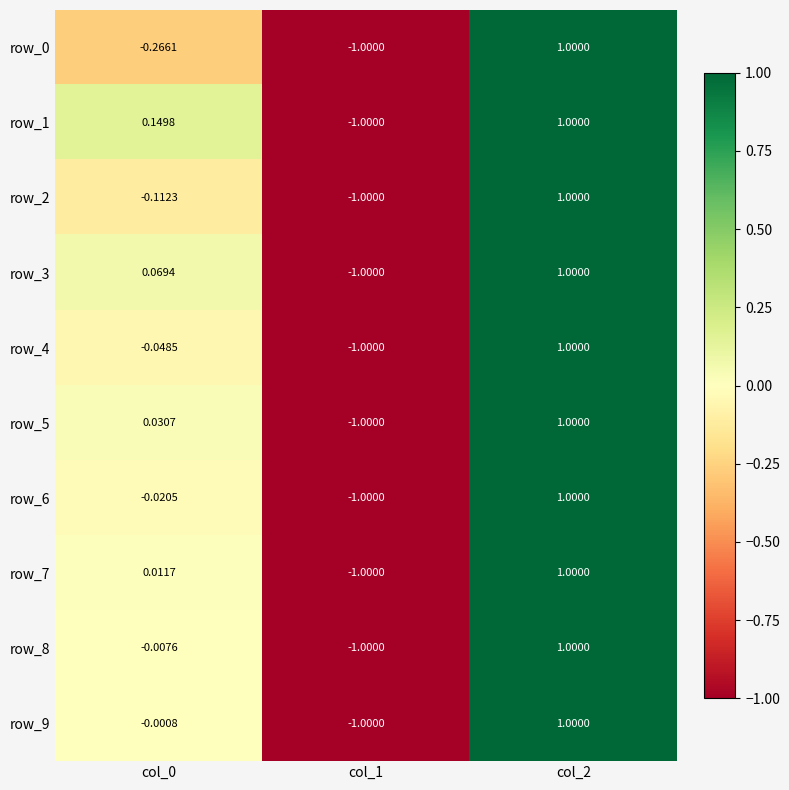

What is the smallest value displayed?

-1.0